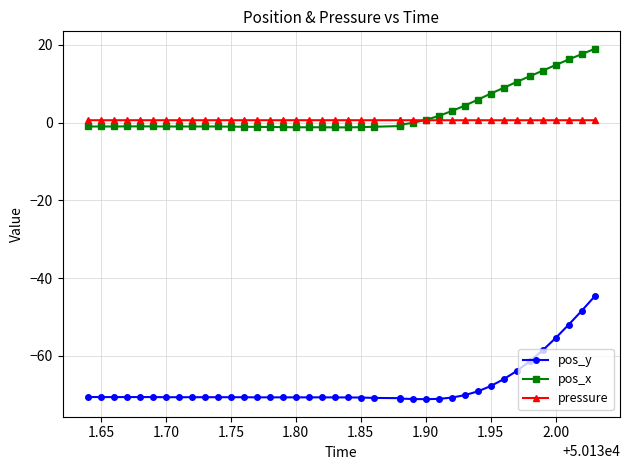

How many lines are shown in the chart?

3